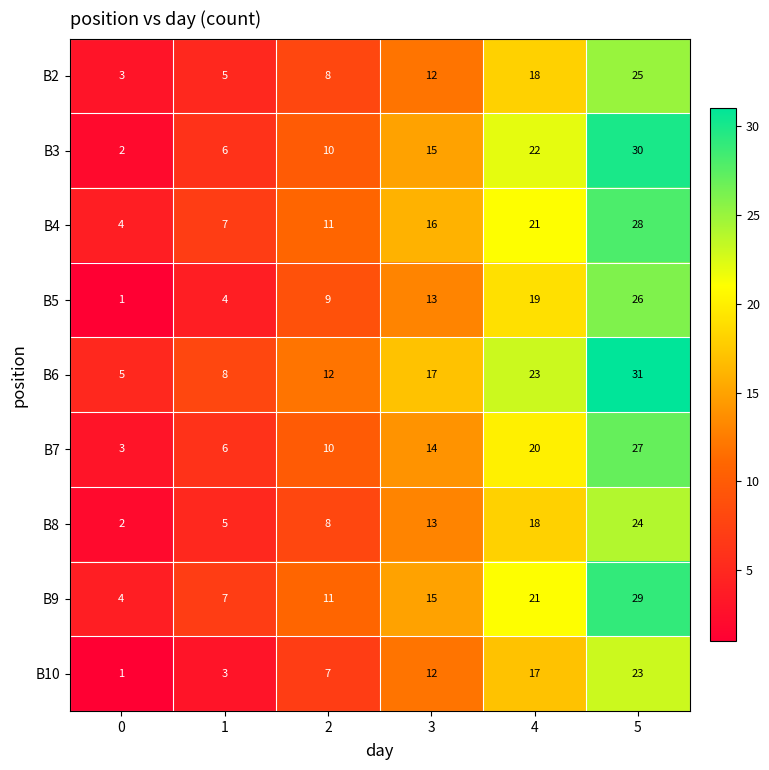

What is the sum of all B5 values?

72